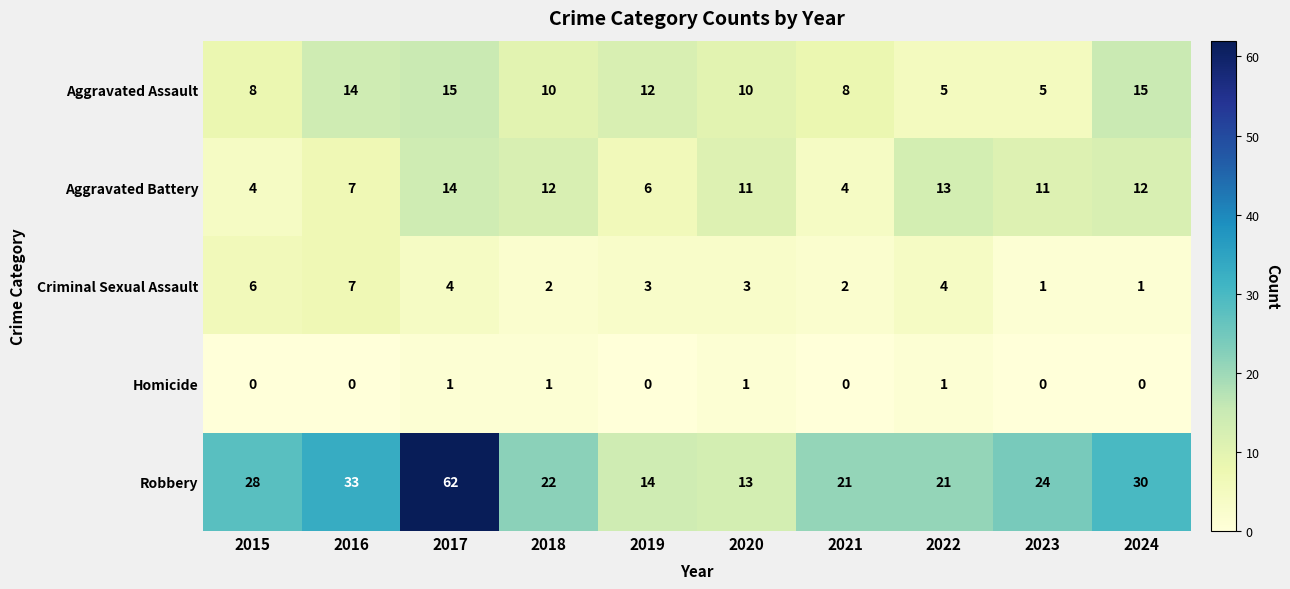

What is the maximum value shown in the chart?

62